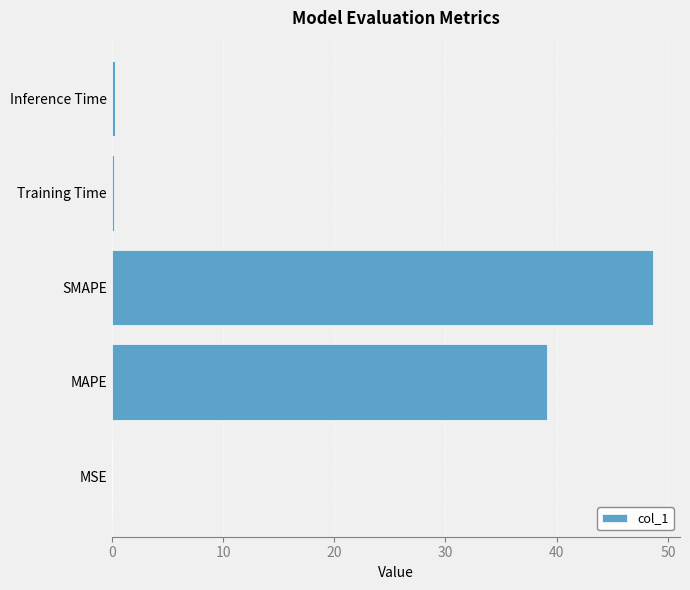

What is the maximum value shown in the chart?

48.7